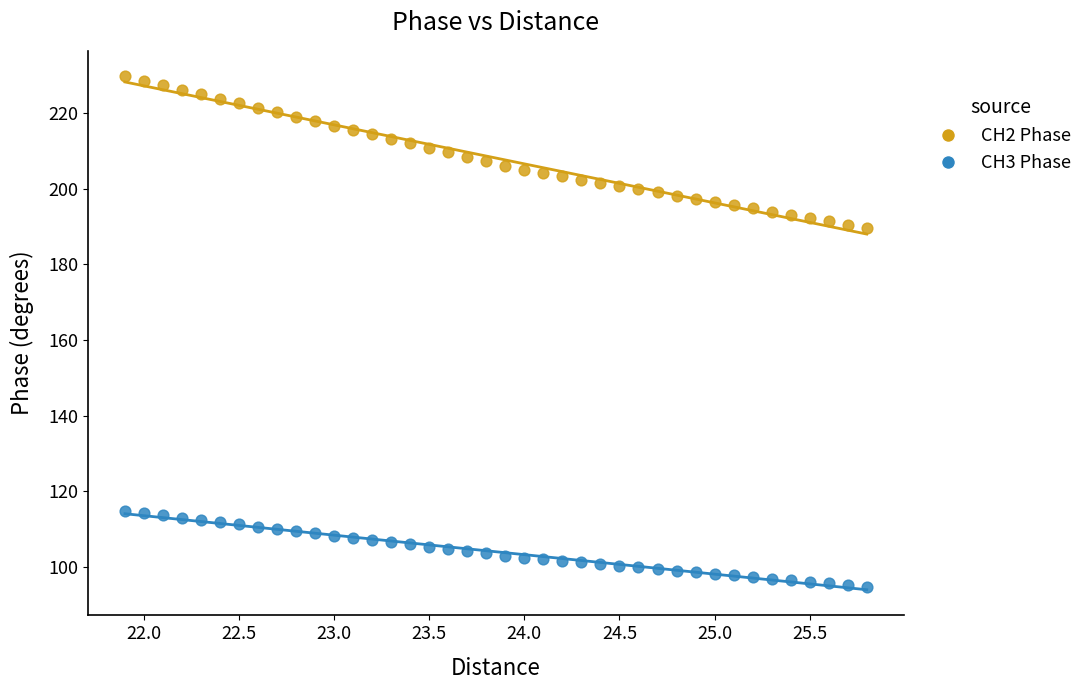

Across all data points, what is the range of X values (max minus min)?

3.9